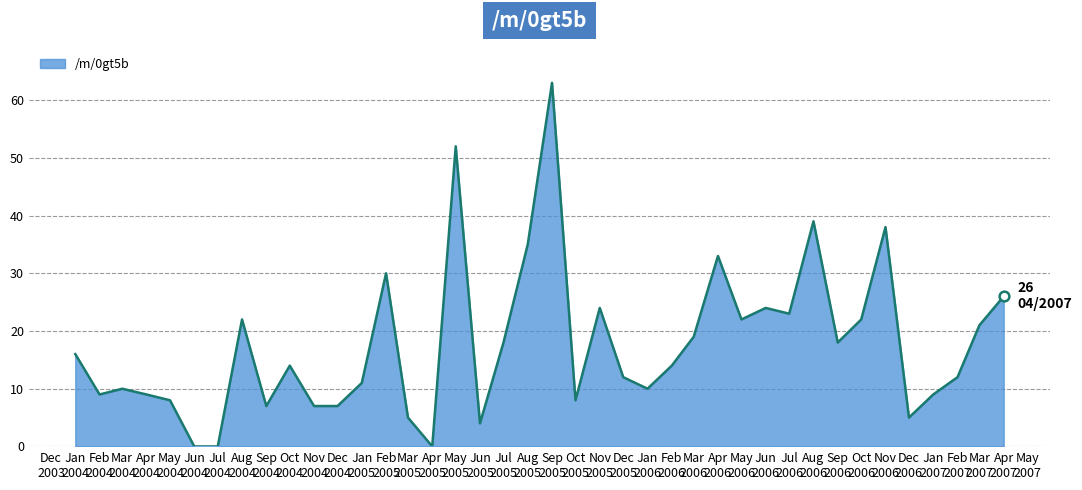

What is the greatest value displayed?

63